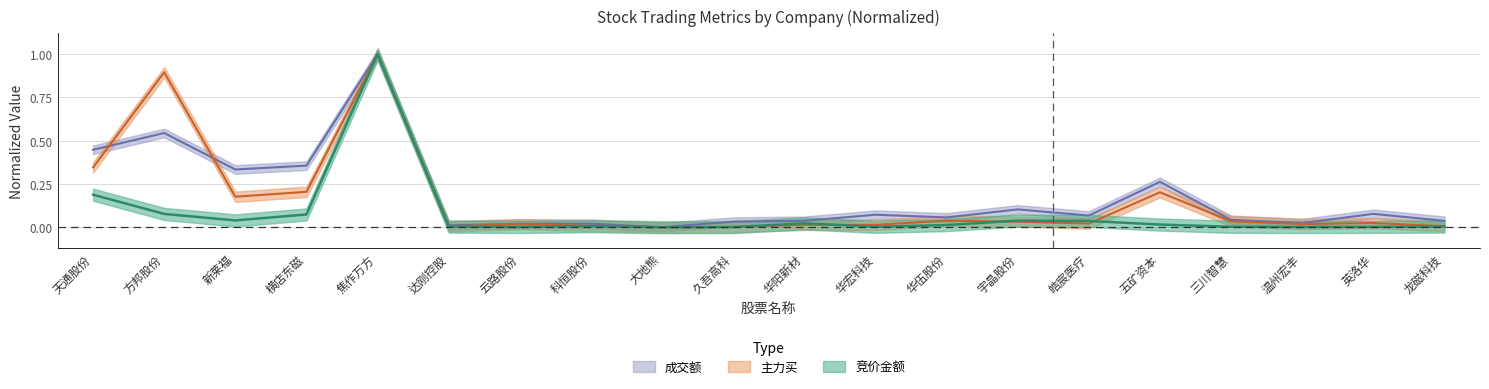

At which category does 竞价金额 reach its first local valley?

新莱福